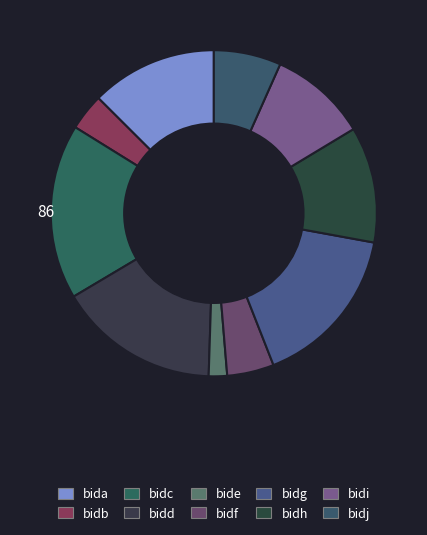

What is the ratio of the value at bidb to the value at bidh?

0.3